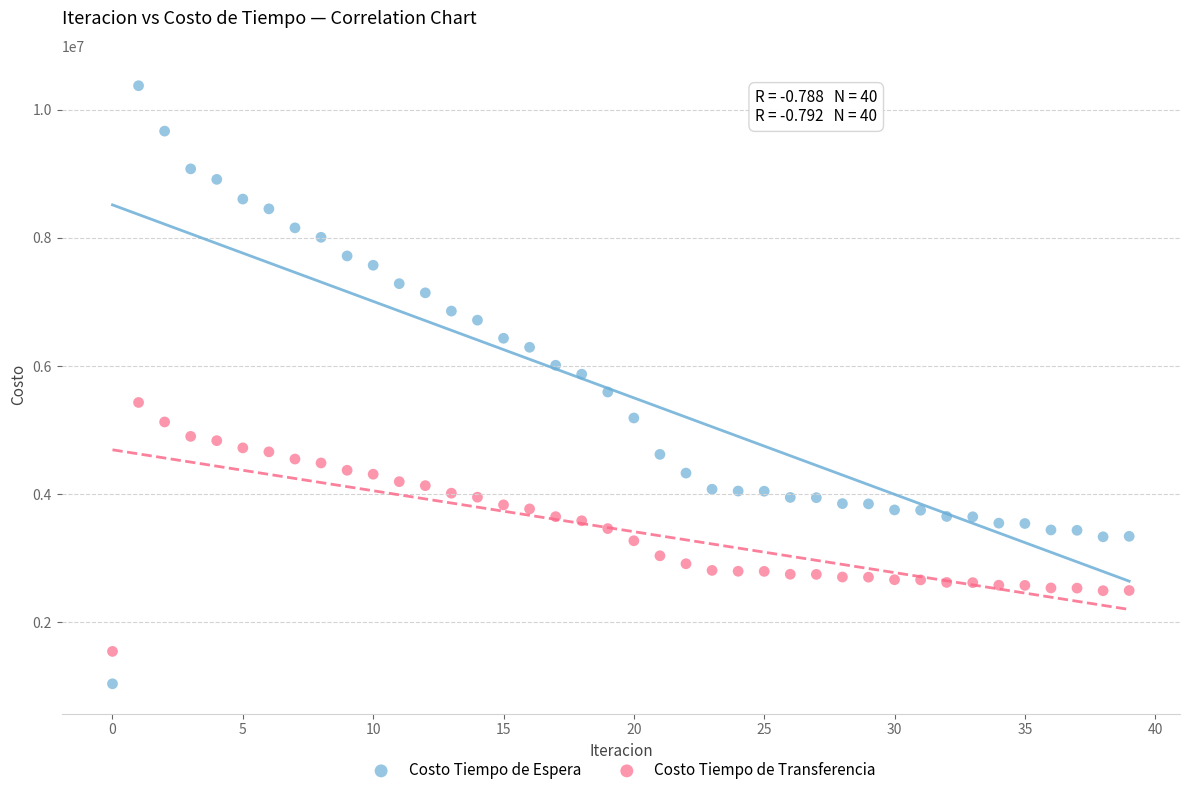

Which series has the widest spread of Y values?

Costo Tiempo de Espera